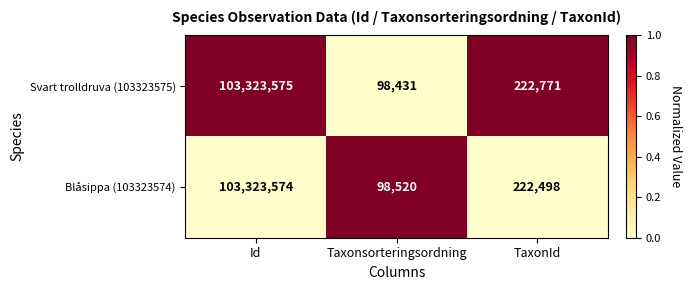

Reading left to right, what are all the values shown in this chart?

Svart trolldruva (103323575): 103323575	98431	222771
Blåsippa (103323574): 103323574	98520	222498